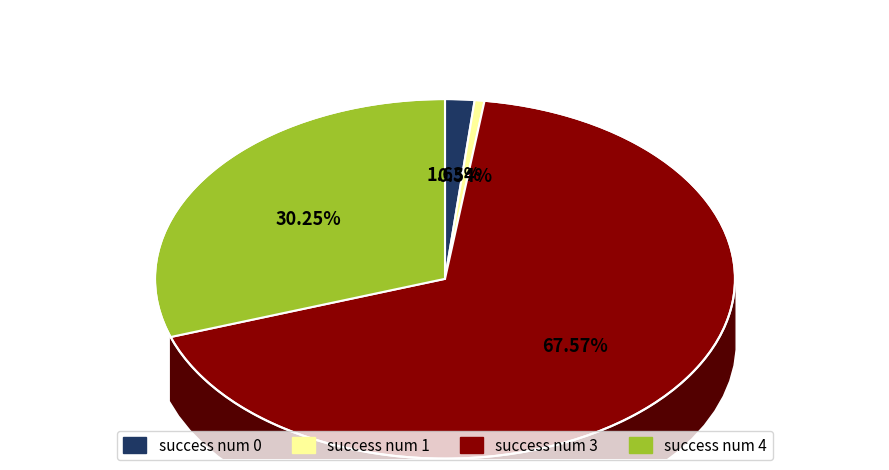

The success num 4 slice represents 25% of the pie. True or false?

False